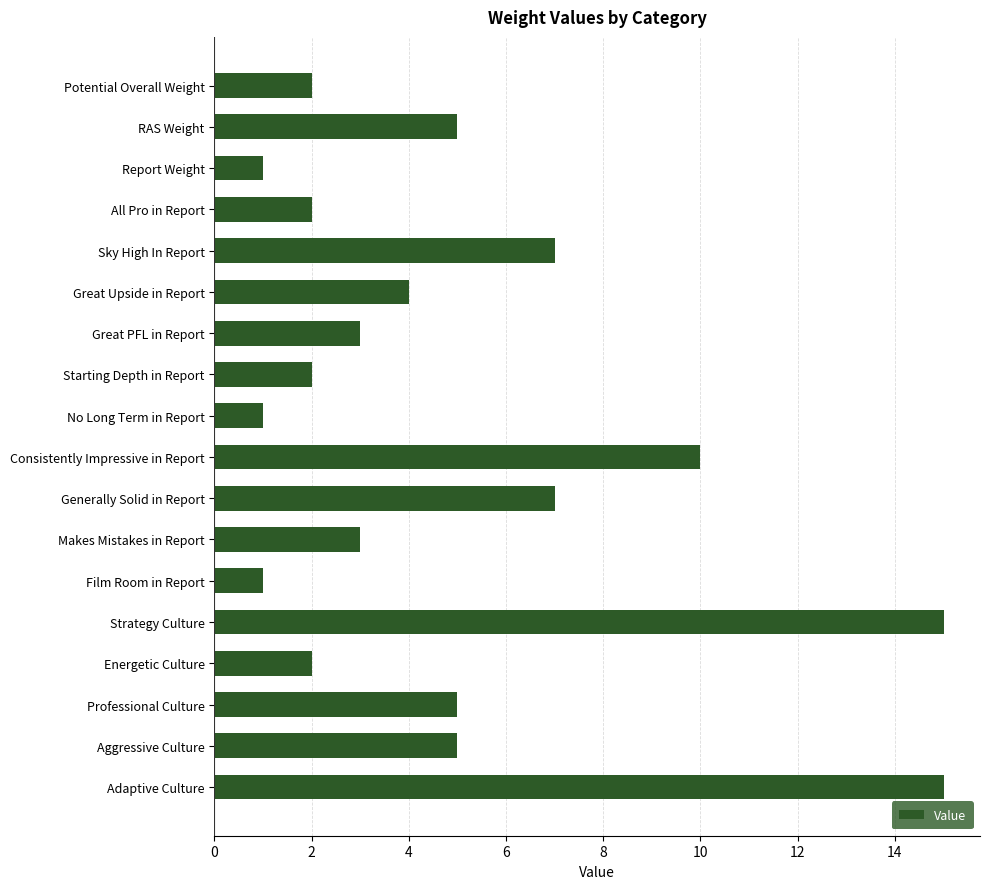

The chart shows a value of 1 at No Long Term in Report. True or false?

True